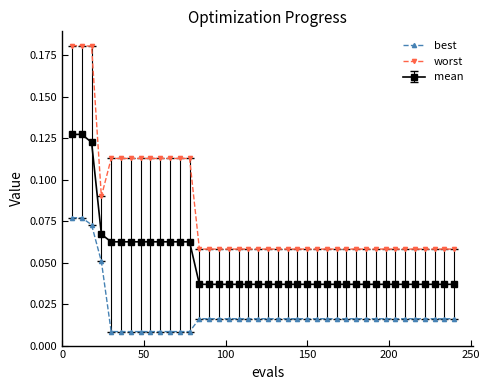

What are all the series names shown in the legend?

best, worst, mean